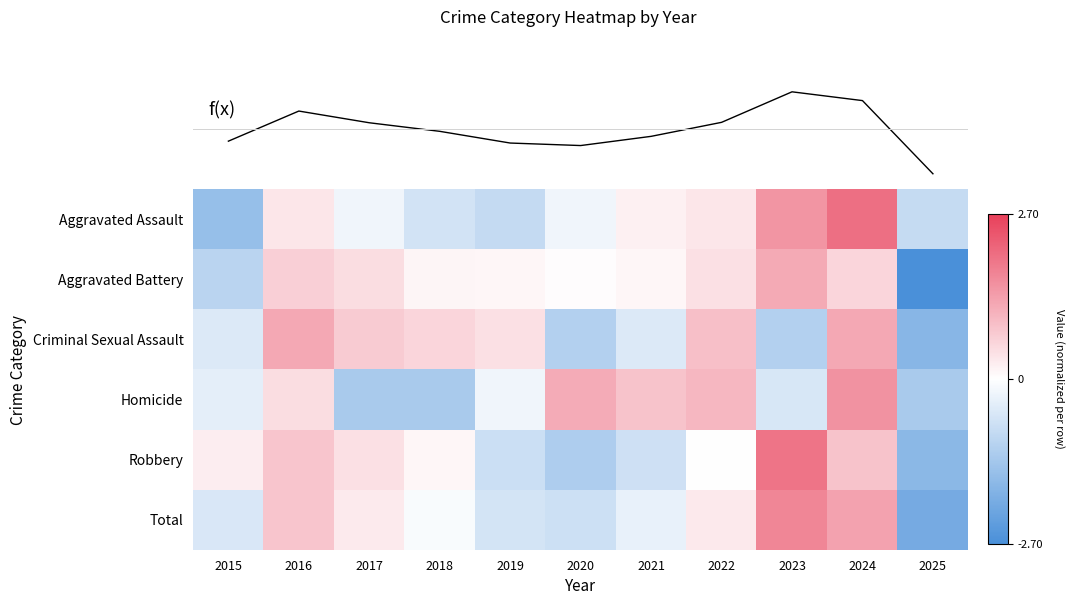

What is the maximum value for Aggravated Battery?

1.2